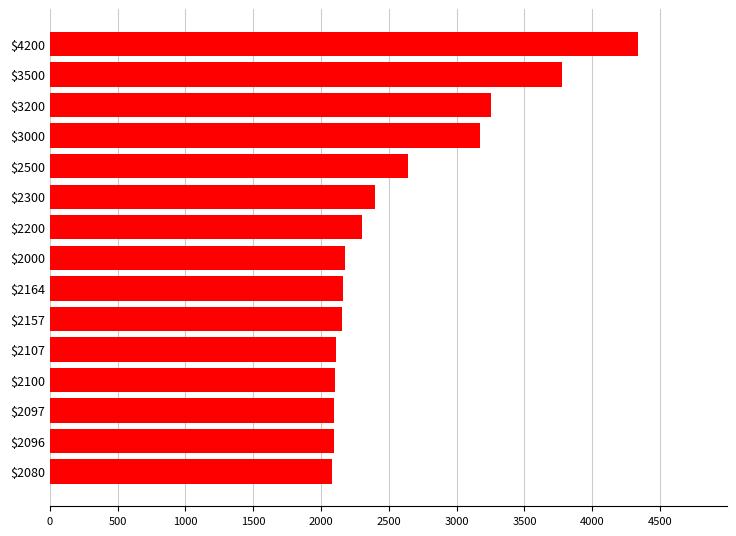

What is the sum of all values?

38869